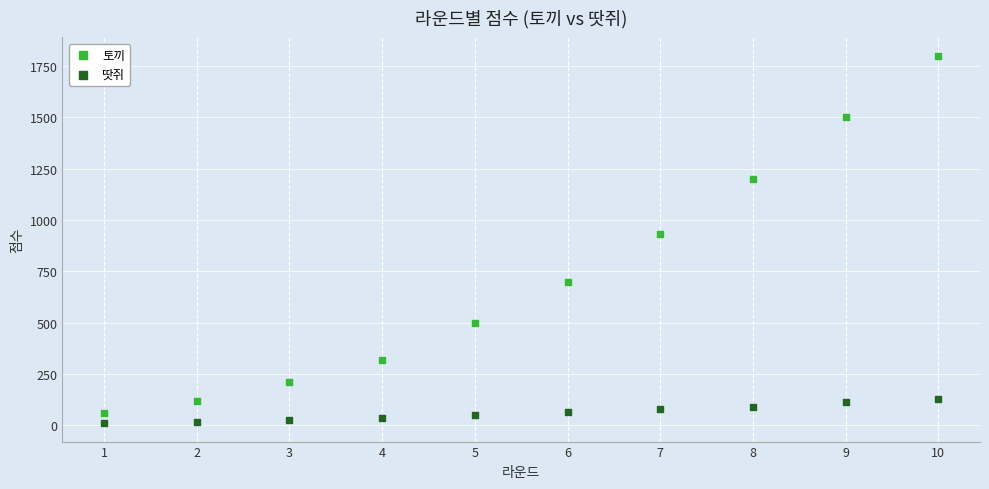

Which series reaches the maximum Y coordinate?

토끼